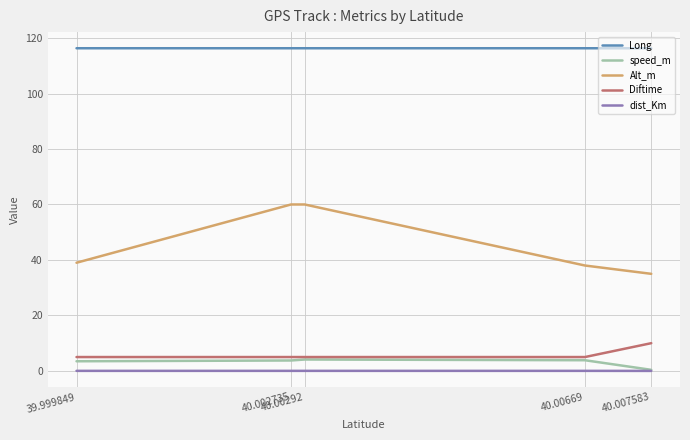

How many lines are shown in the chart?

5